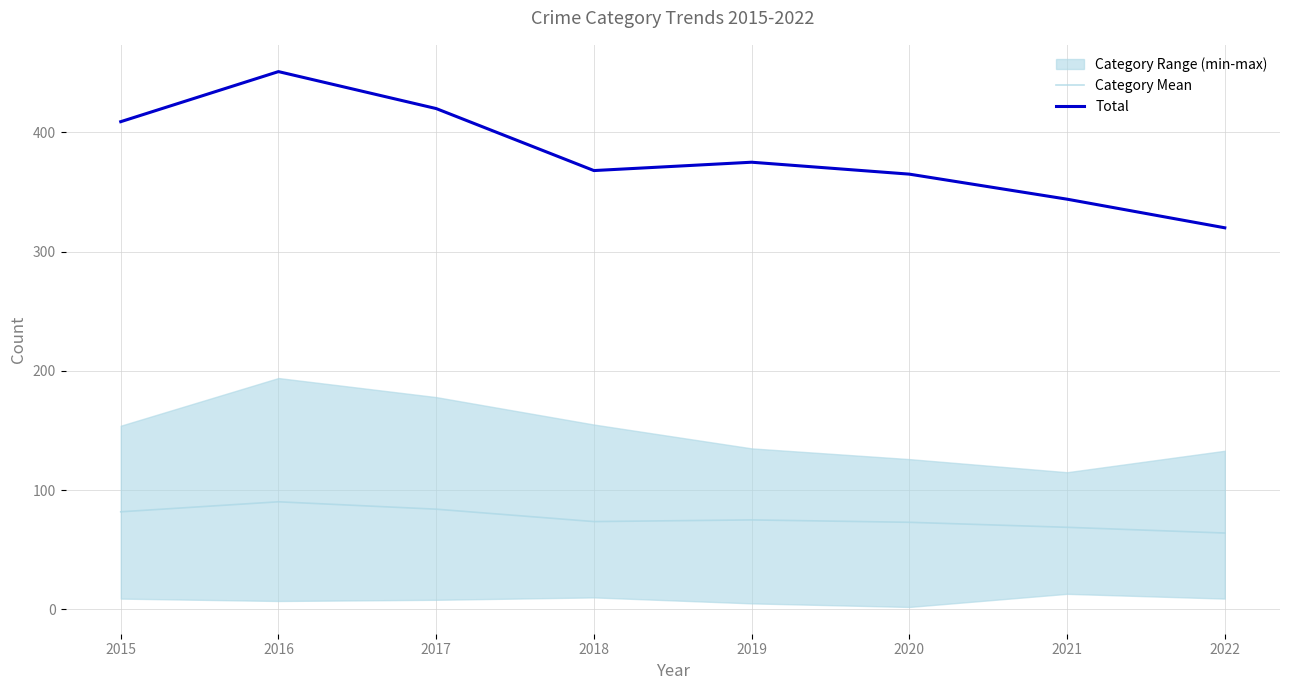

Which series has the widest spread of values?

Total